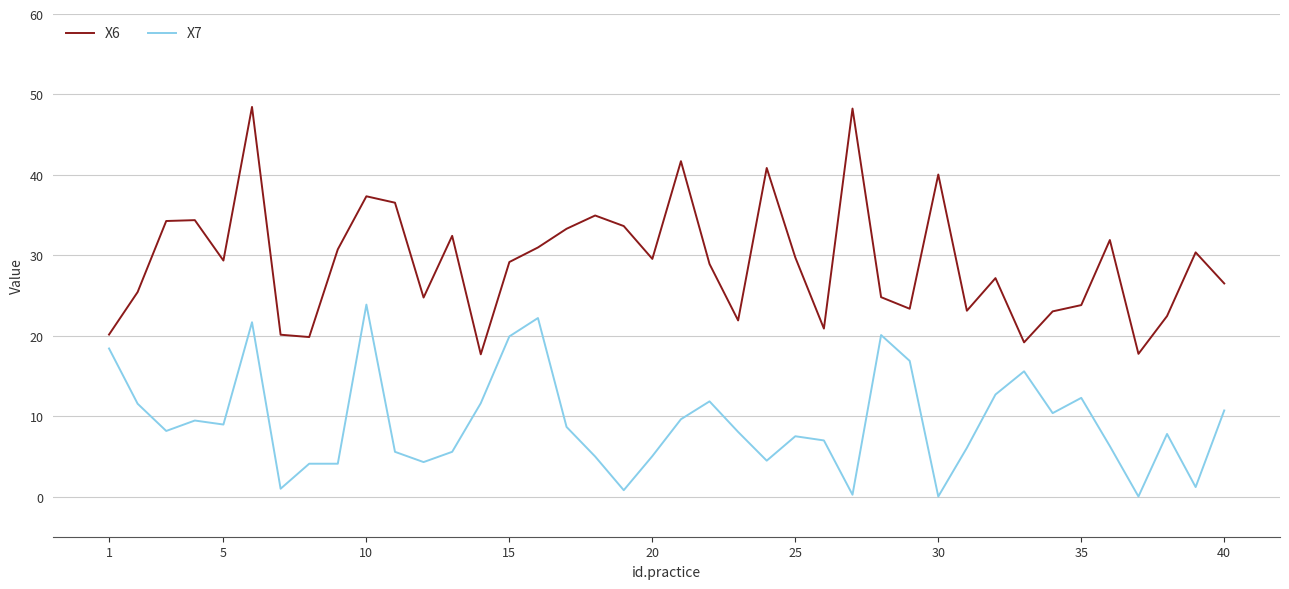

True or false: X6 and X7 cross at least once.

False